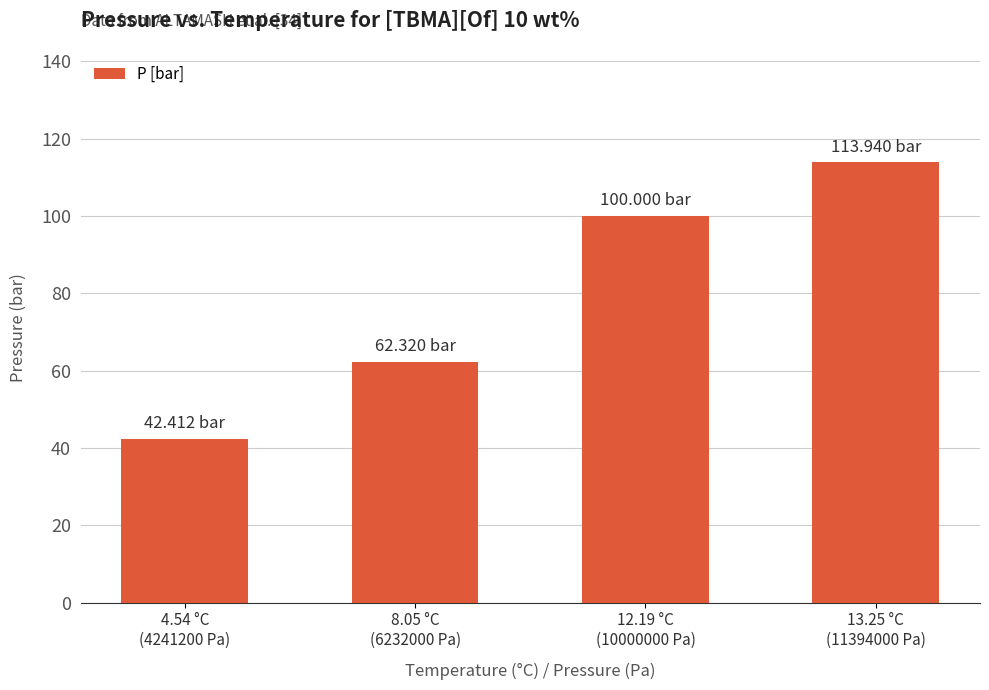

List the labels in order of value, largest first.

13.25 °C
(11394000 Pa), 12.19 °C
(10000000 Pa), 8.05 °C
(6232000 Pa), 4.54 °C
(4241200 Pa)